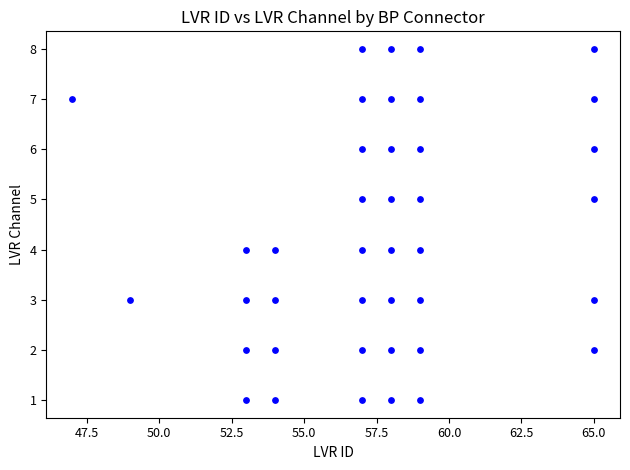

What is the range of X values (max minus min)?

18